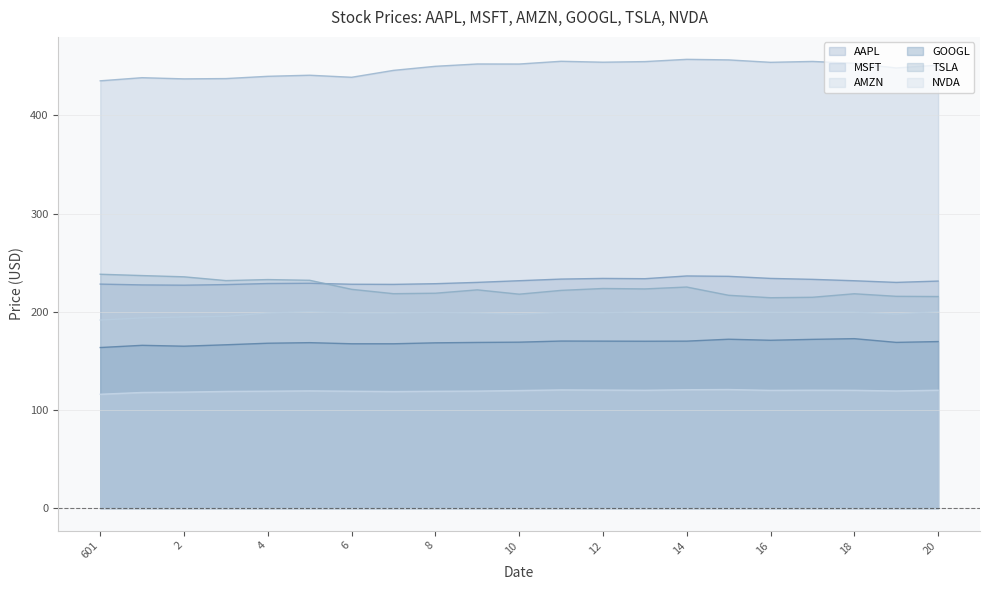

List the labels in order of MSFT value, smallest first.

601, 2, 3, 1, 6, 4, 5, 7, 19, 8, 20, 10, 9, 18, 16, 12, 13, 17, 11, 15, 14